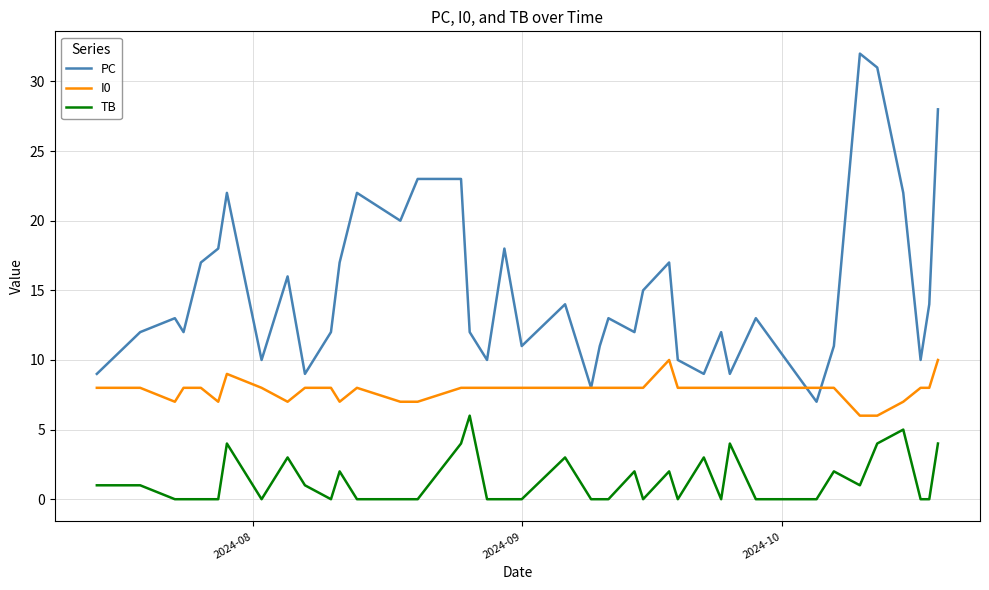

Which series has the largest range (max minus min)?

PC